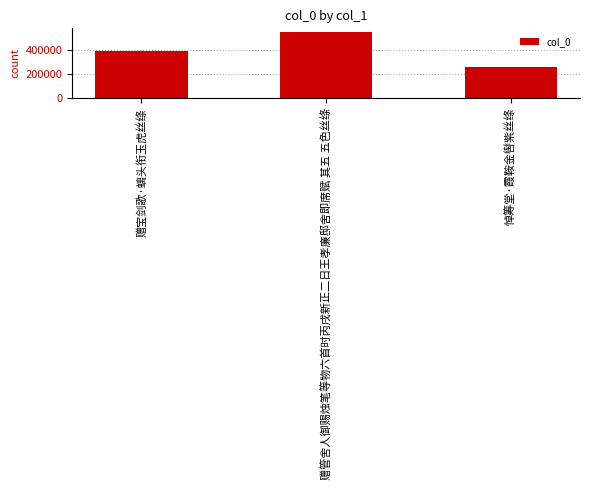

At which label is the value closest to 402610?

赠宝剑歌·螭头衔玉虎丝绦